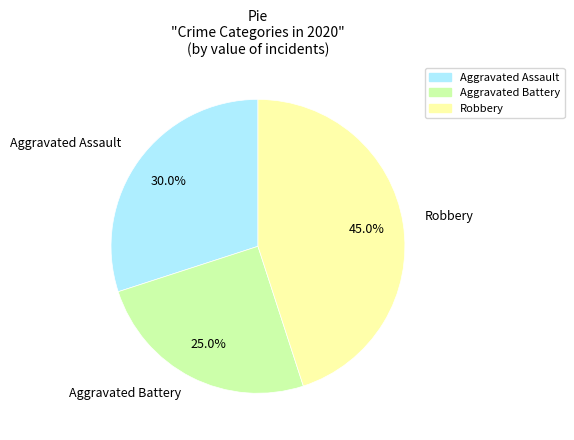

To the nearest percent, what is the difference between the Aggravated Assault and Aggravated Battery slice percentages?

5%